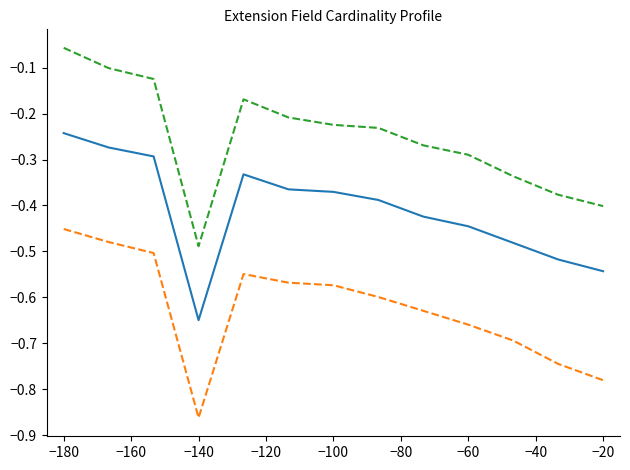

Is this an area chart (filled region under the line)?

No